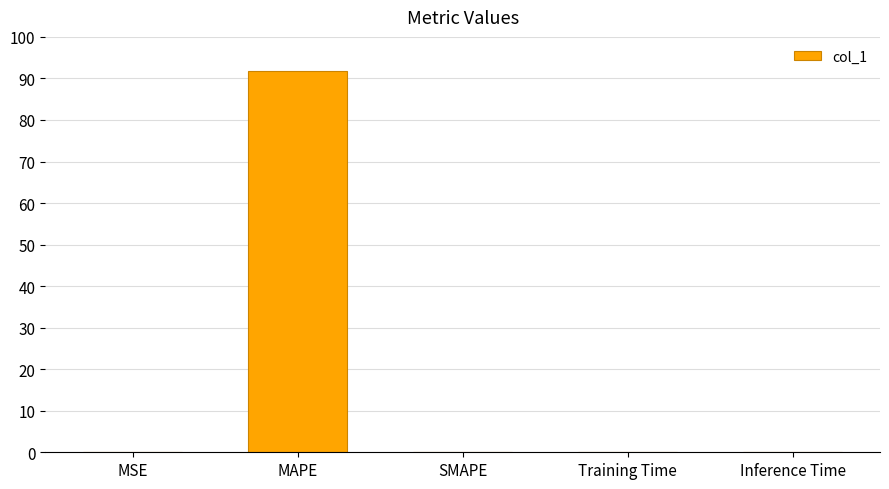

What is the sum of all values?

91.8